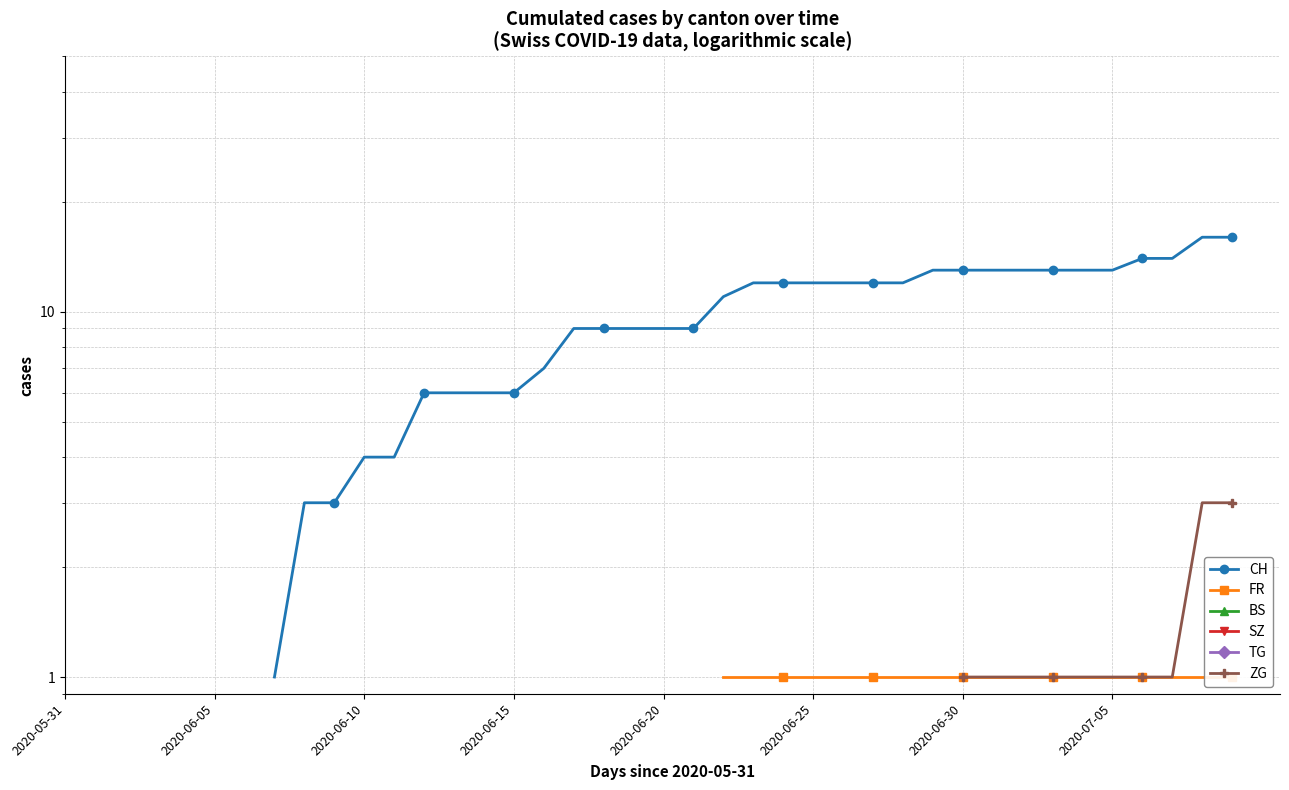

True or false: TG and CH cross at least once.

False